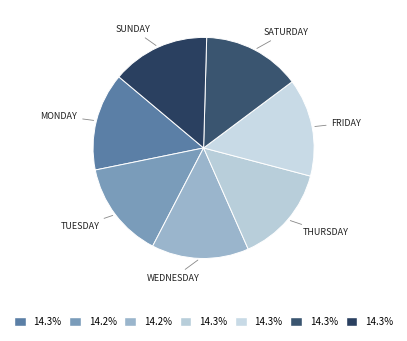

What is the largest slice in the pie chart?

Sunday